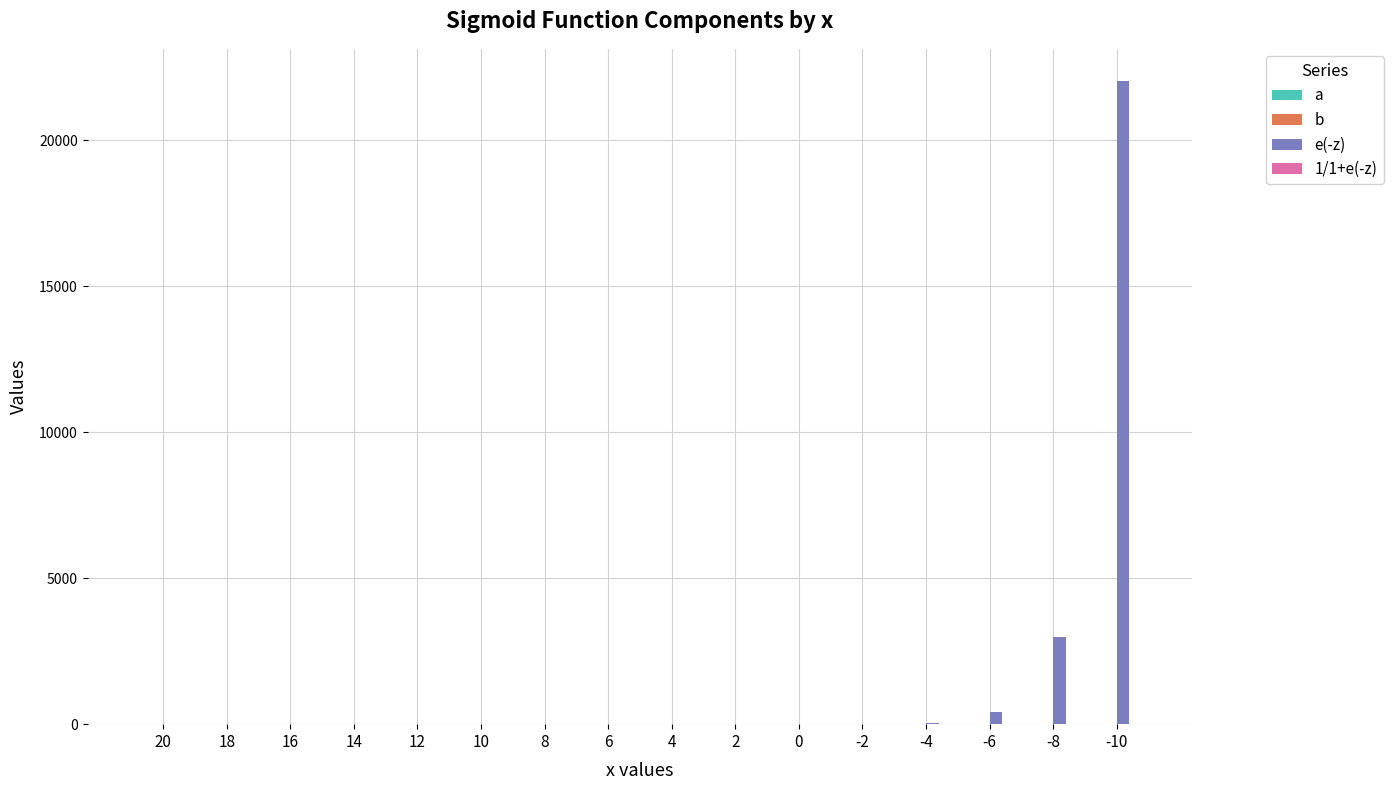

How many bars are there in total?

64